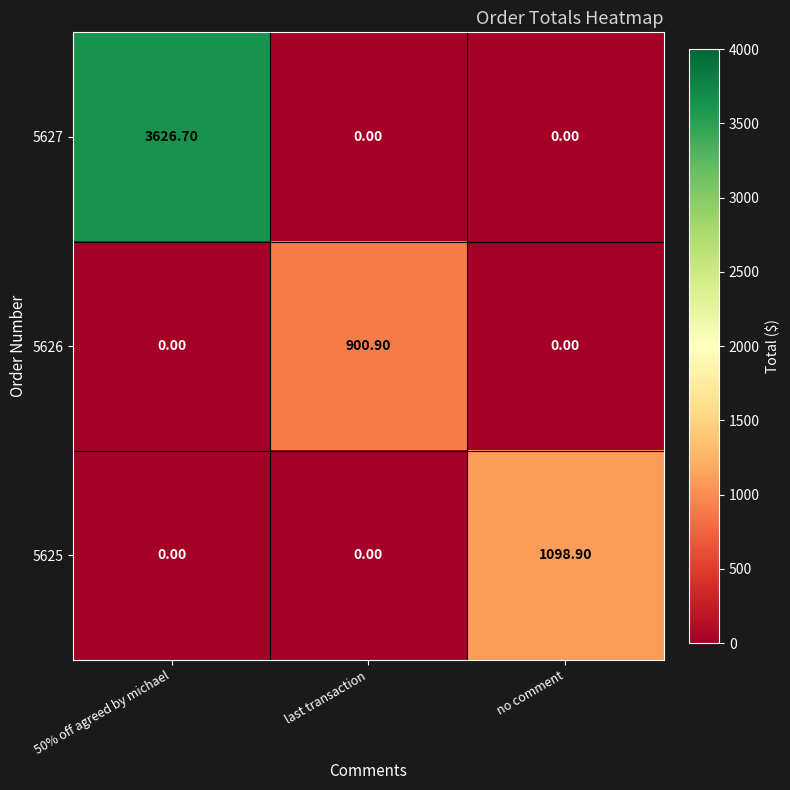

Which series has the largest total across all categories?

5627